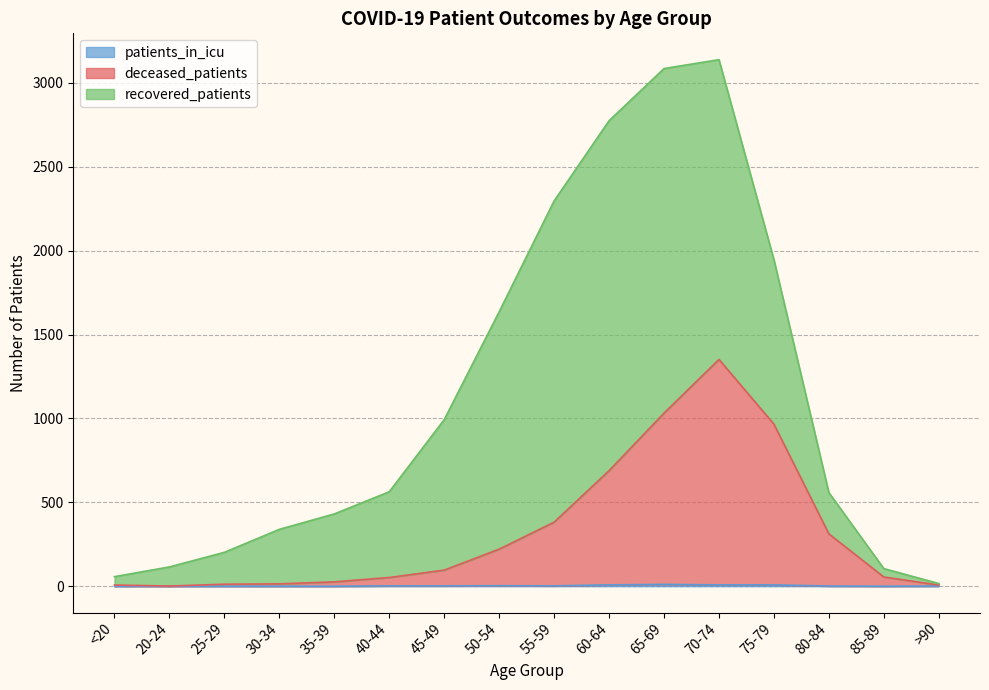

Where does the patients_in_icu series first go above 2?

50-54